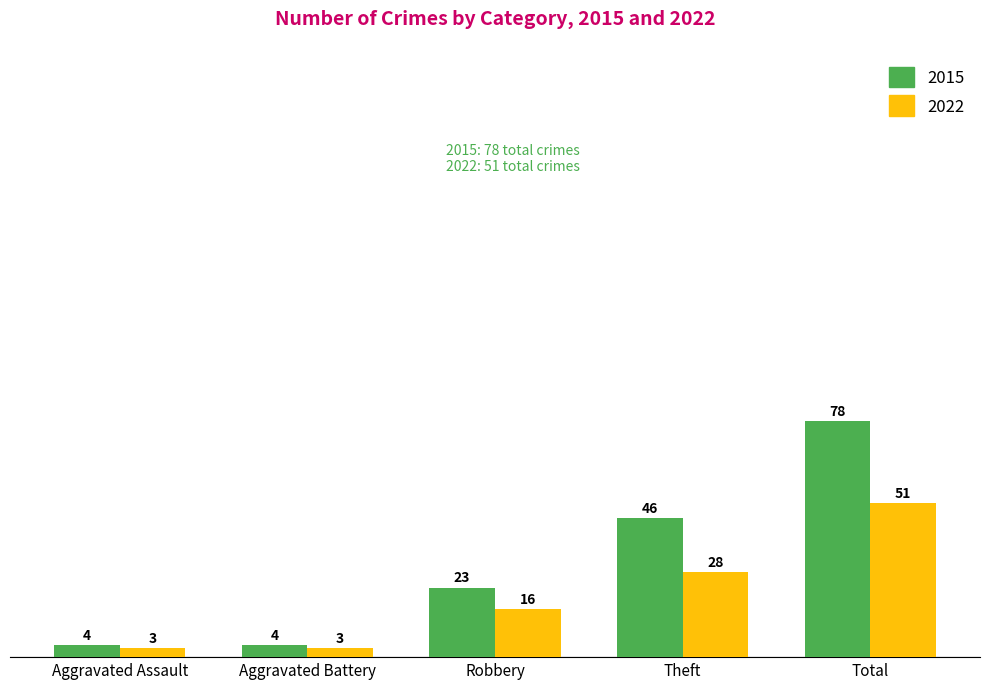

Reading left to right, list all the values displayed in this chart.

2015: Aggravated Assault=4	Aggravated Battery=4	Robbery=23	Theft=46	Total=78
2022: Aggravated Assault=3	Aggravated Battery=3	Robbery=16	Theft=28	Total=51